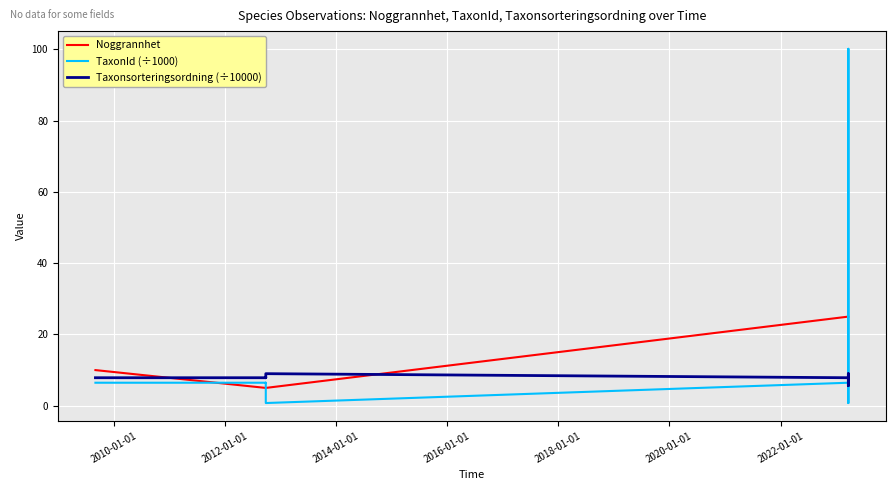

What is the value of the TaxonId (÷1000) point at the 9th from the left?

6.4